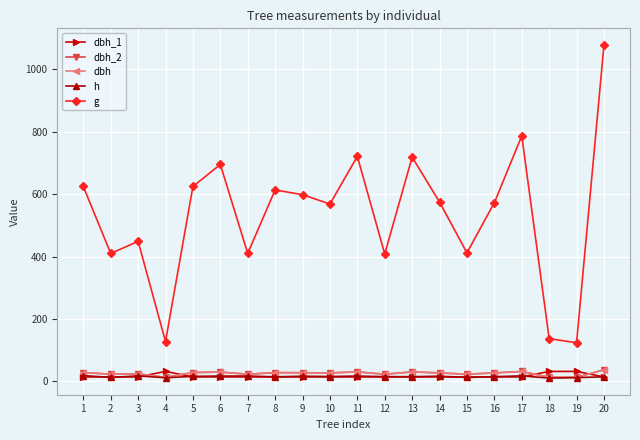

Read the g value at 6.

695.1